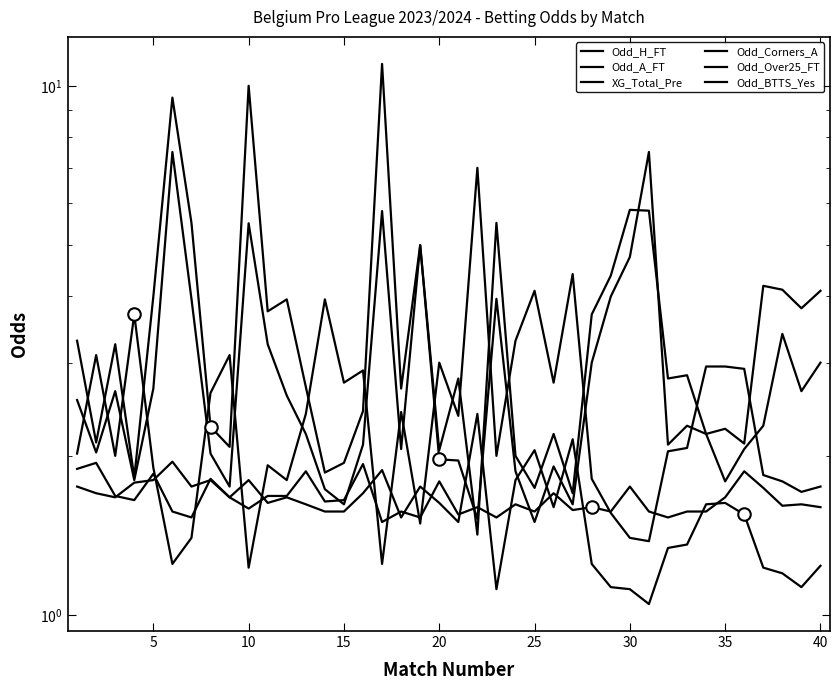

What is the value of the Odd_BTTS_Yes point at the 20th from the left?

1.6